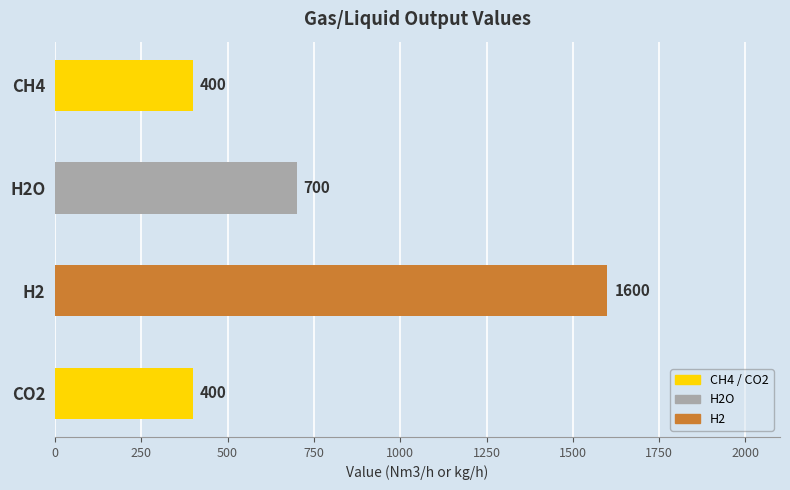

Reading top to bottom, list all the values displayed in this chart.

400	700	1600	400